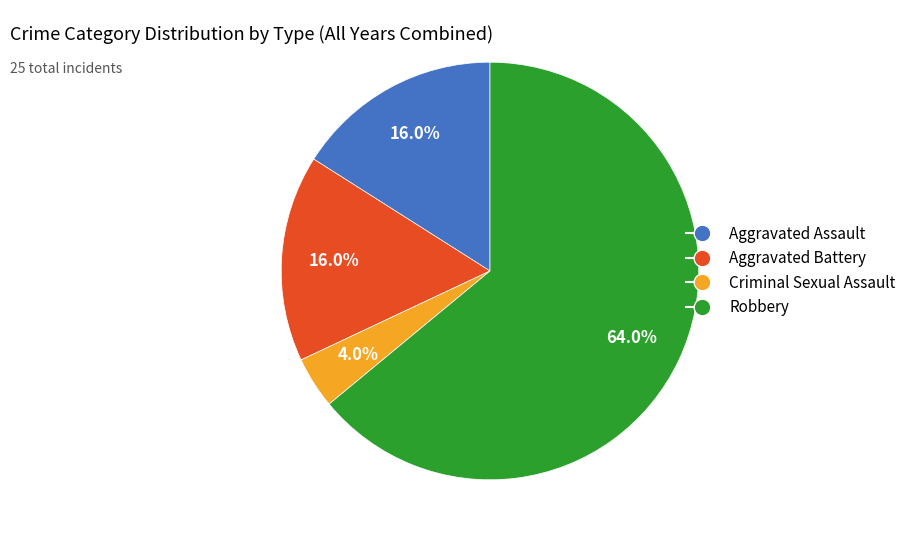

To the nearest percent, what is the difference between the largest and smallest slice percentages?

60%